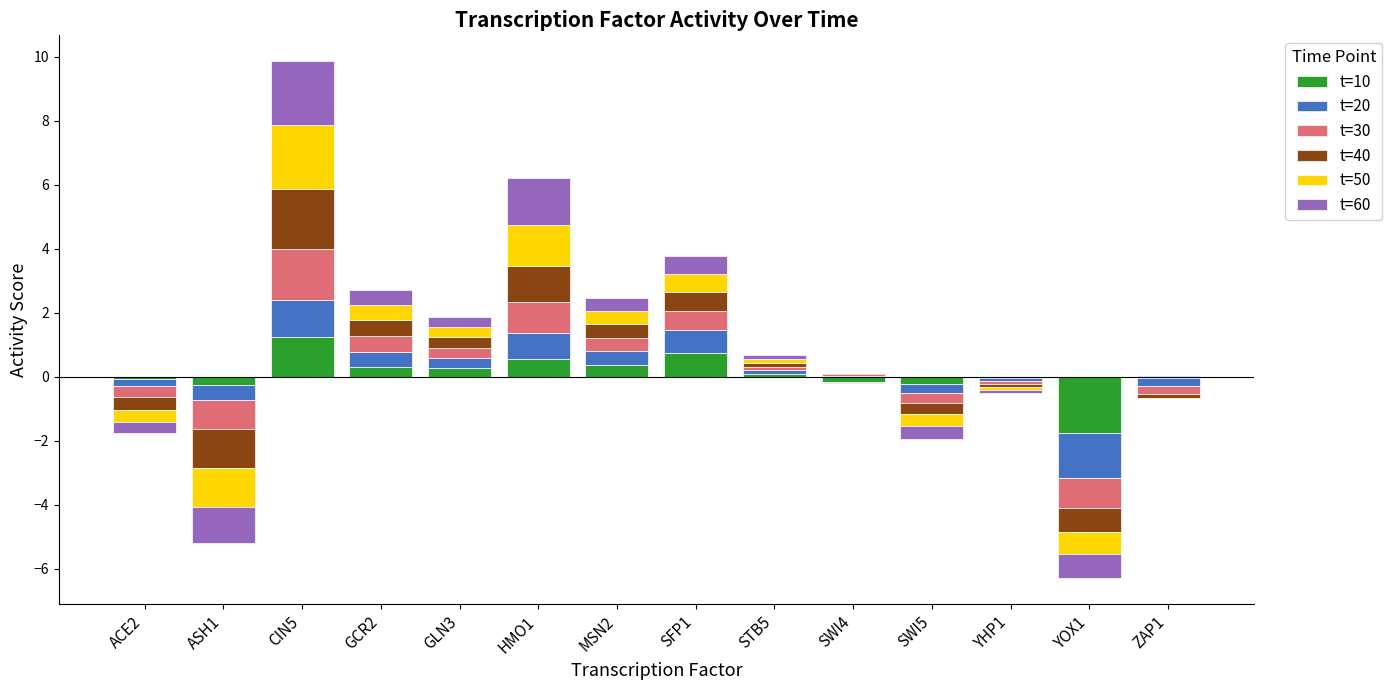

Is the value of t=60 at SFP1 greater than the value of t=30 at SWI4?

Yes